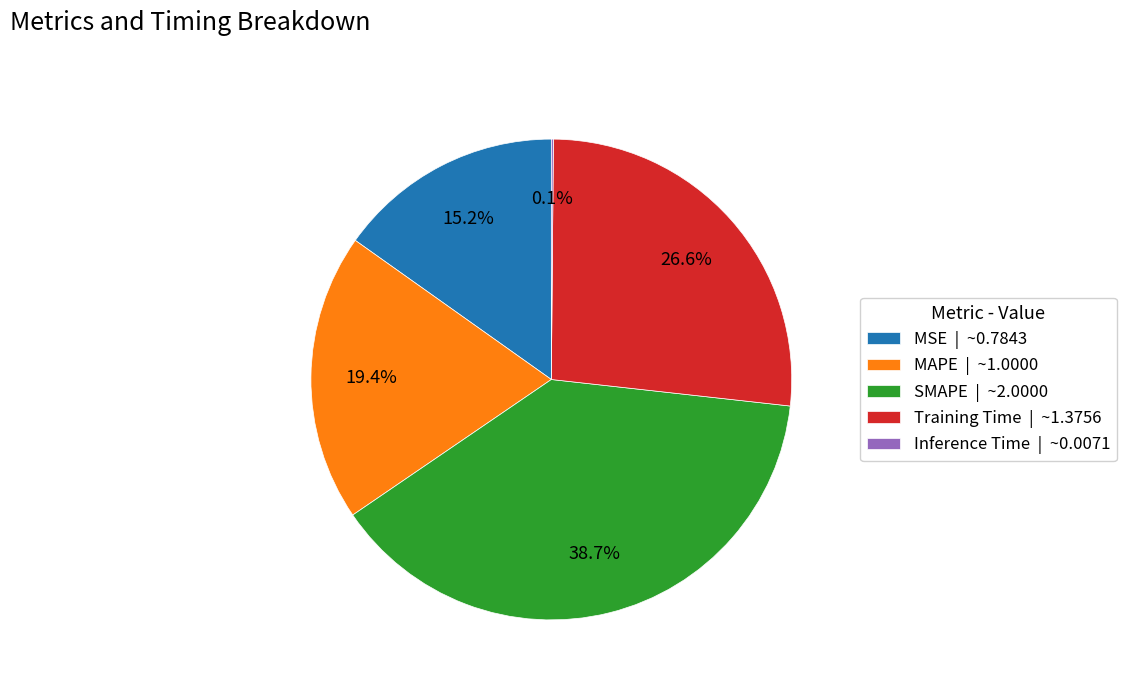

What is the ratio of the value at MSE | ~0.7843 to the value at Training Time | ~1.3756?

0.6